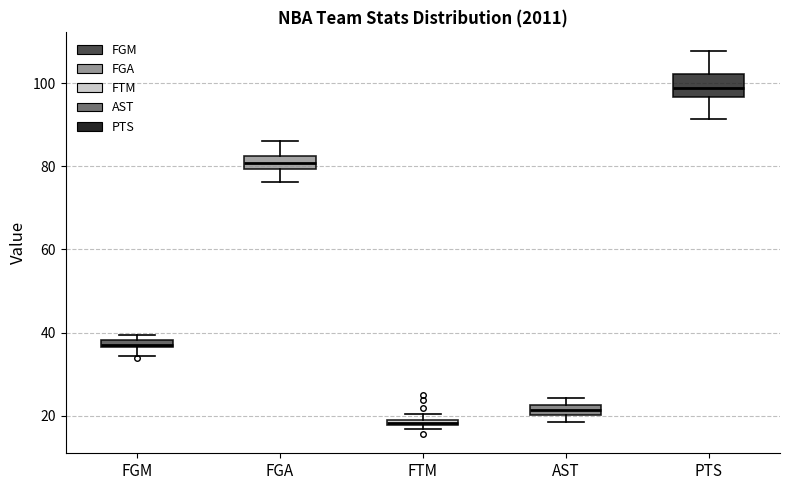

Where does the lower whisker of the box for FGA end on the y-axis? The values are not printed on the chart, so give them approximately, as read against the axis.

76